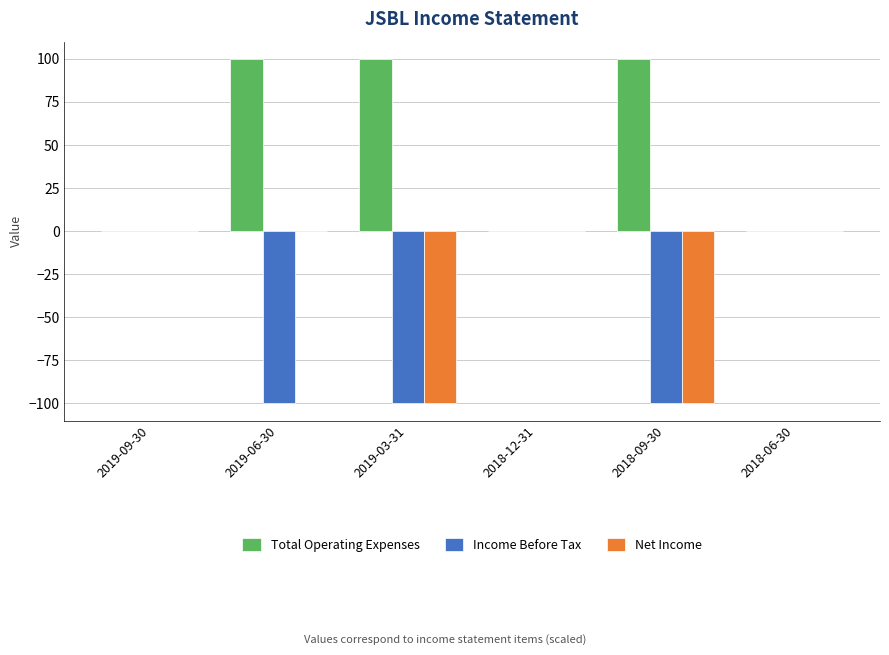

What is the greatest value displayed?

100